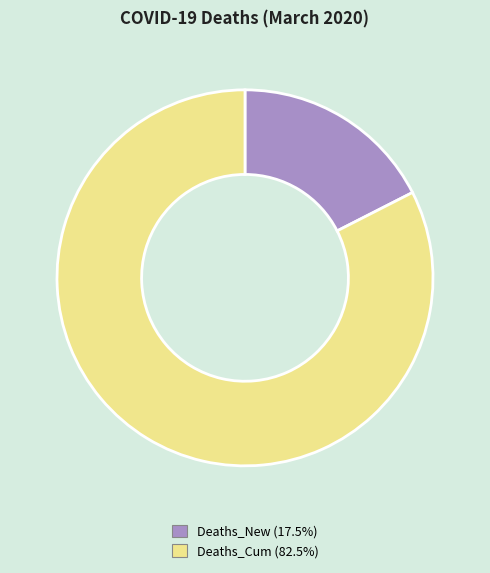

Is there any slice that represents more than half of the pie?

Yes